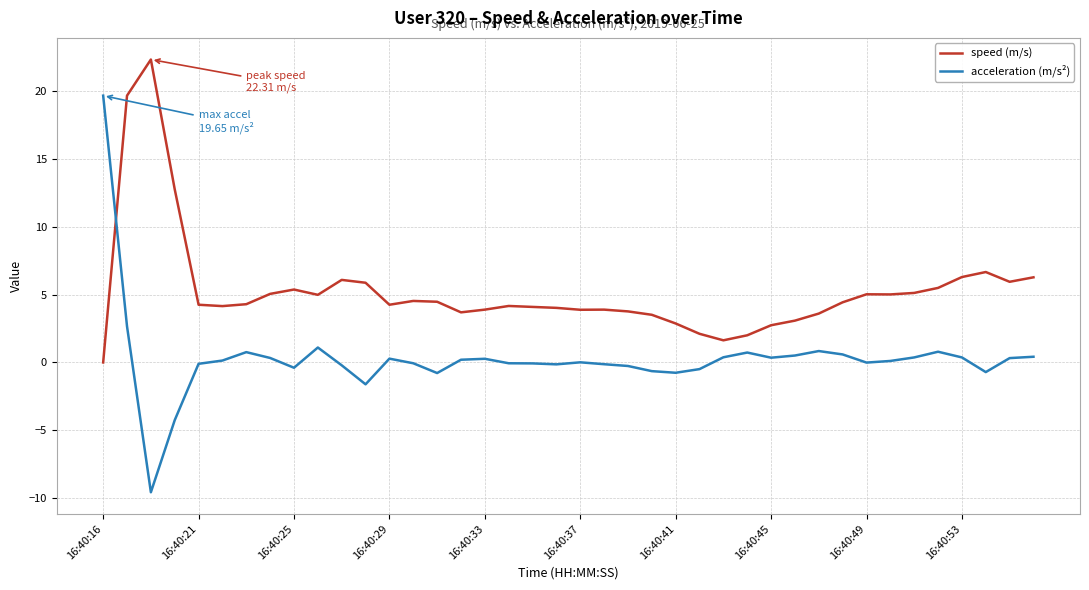

What is the smallest value displayed?

-9.6